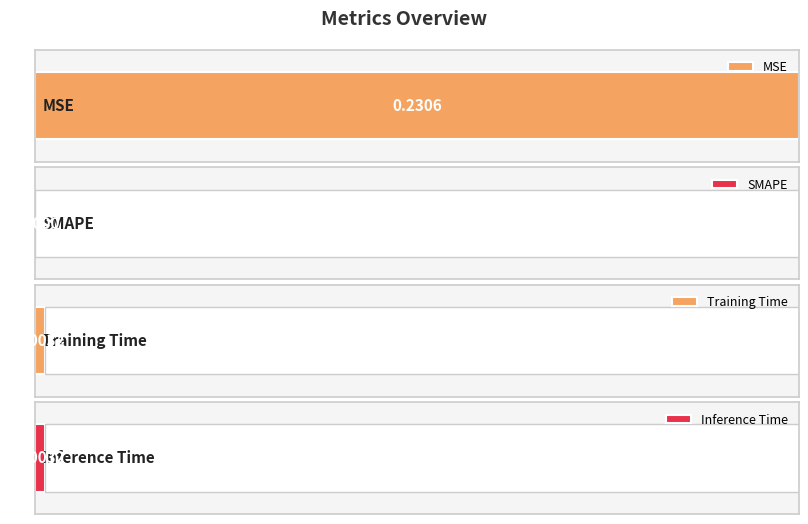

Rank the categories by value from highest to lowest.

MSE, Training Time, Inference Time, SMAPE